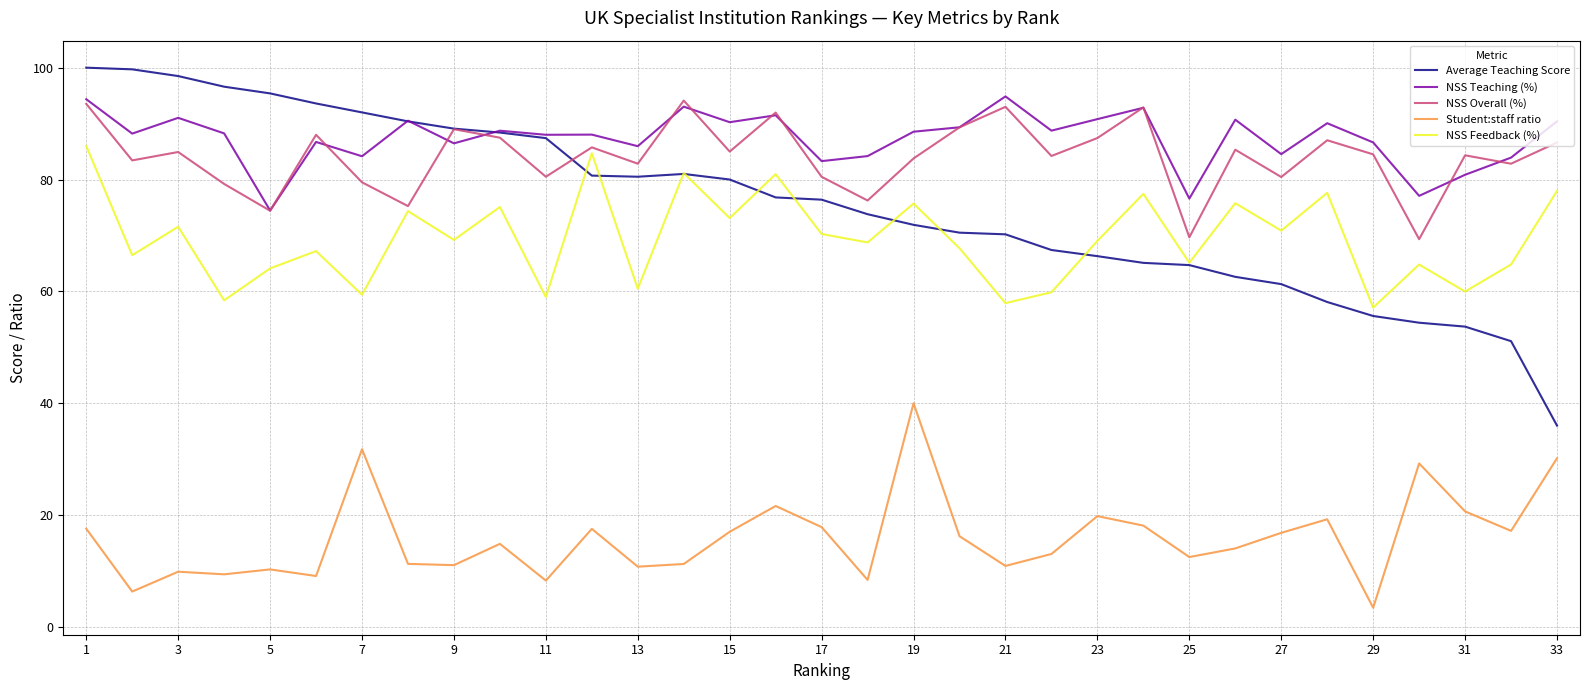

True or false: Student:staff ratio and NSS Feedback (%) cross at least once.

False